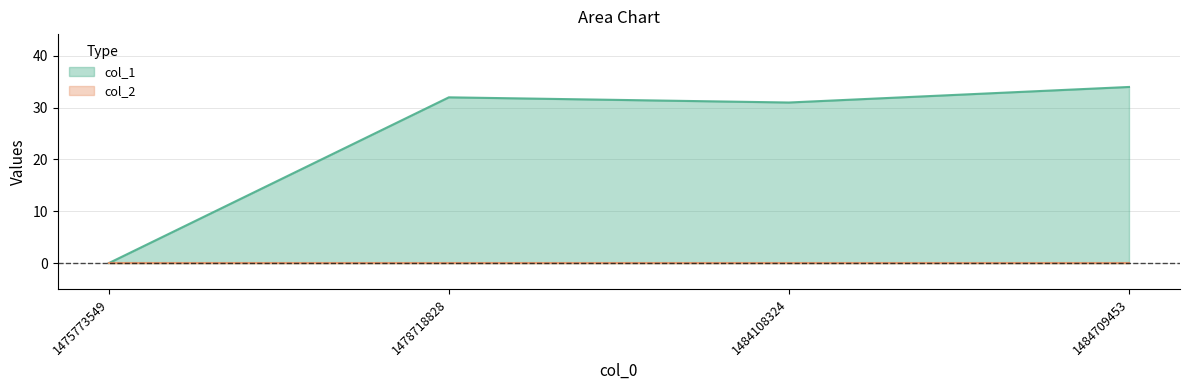

What is the difference between the maximum and minimum values?

34